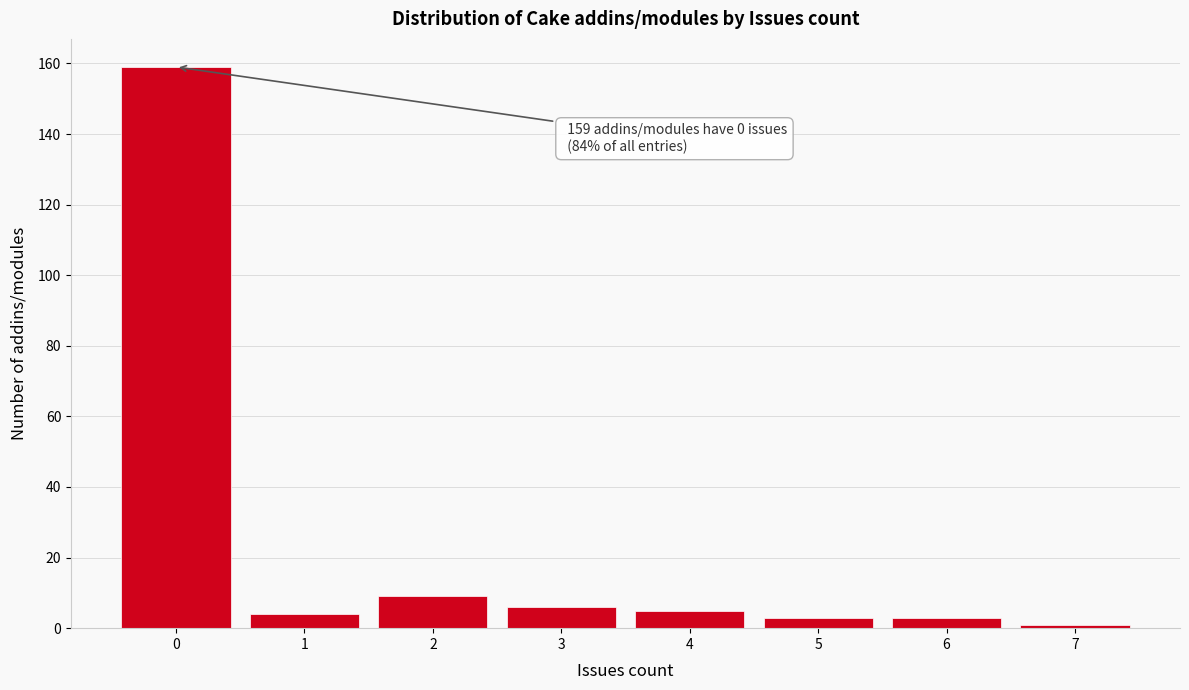

Reading left to right, list all the values displayed in this chart.

159	4	9	6	5	3	3	1